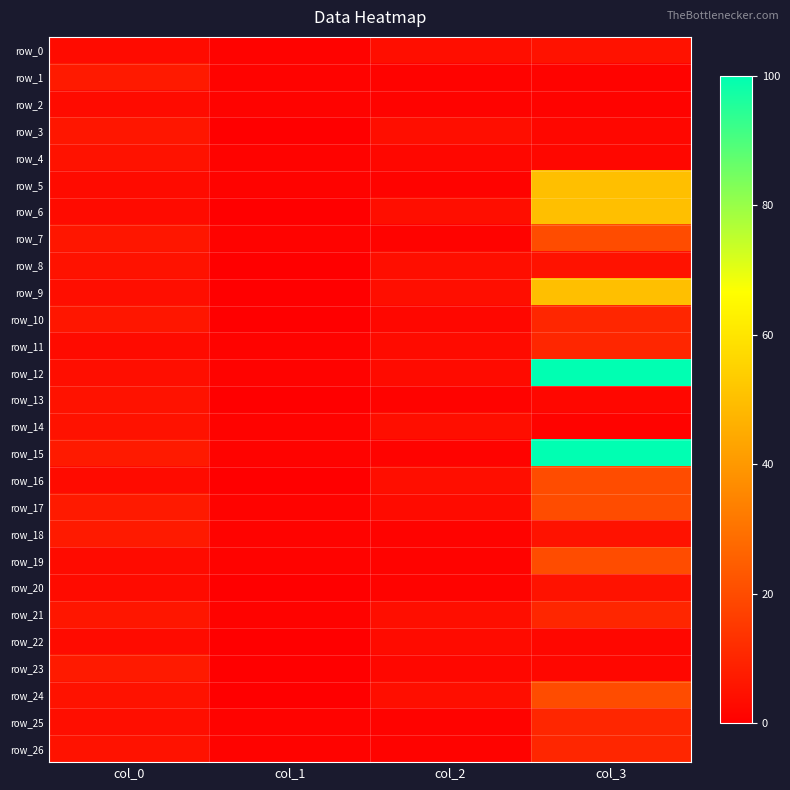

The value of row_21 at col_3 is 10. True or false?

True